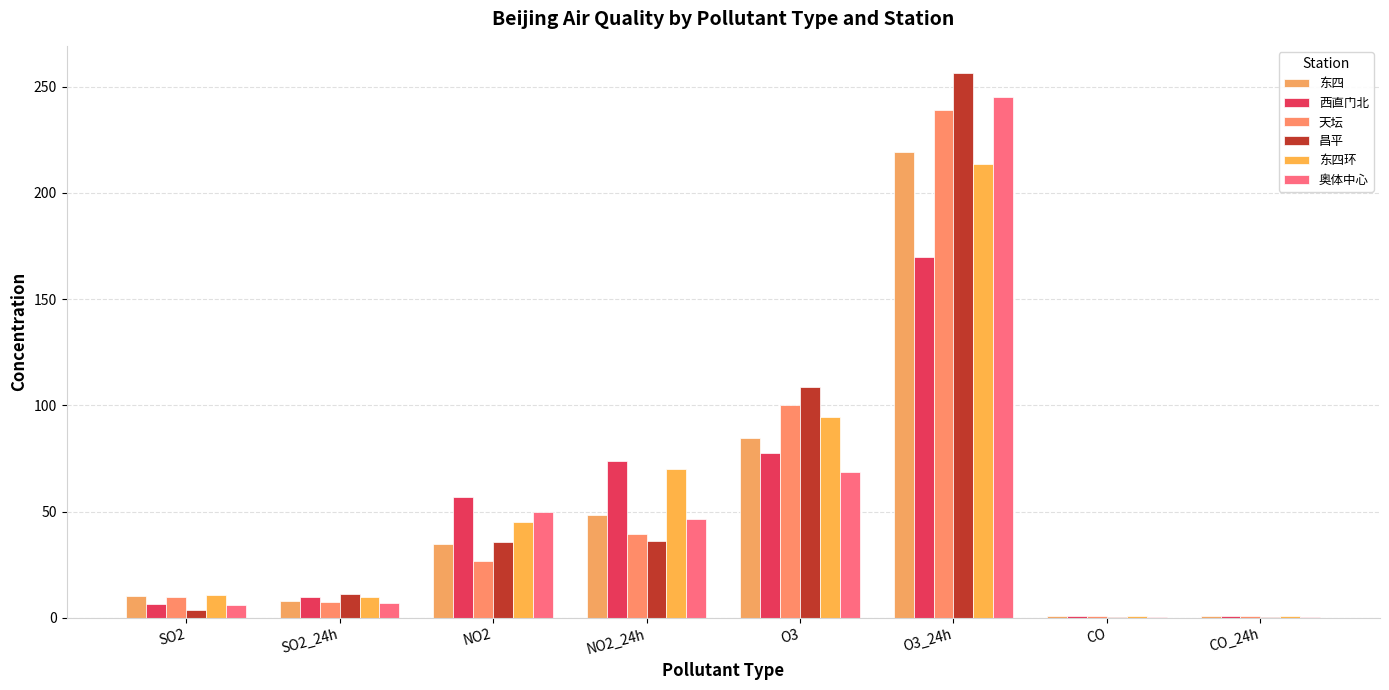

Reading left to right, what are all the values shown in this chart?

东四: 10.3	7.9	34.7	48.4	84.7	219.2	0.7	0.6
西直门北: 6.7	9.6	56.8	74.0	77.7	169.8	0.6	0.6
天坛: 9.7	7.5	26.8	39.6	100.0	239.2	0.7	0.6
昌平: 3.8	11.1	35.5	36.0	108.4	256.4	0.5	0.5
东四环: 10.8	9.8	45.1	69.9	94.7	213.4	0.6	0.6
奥体中心: 6.0	7.1	49.8	46.5	68.6	245.3	0.4	0.4